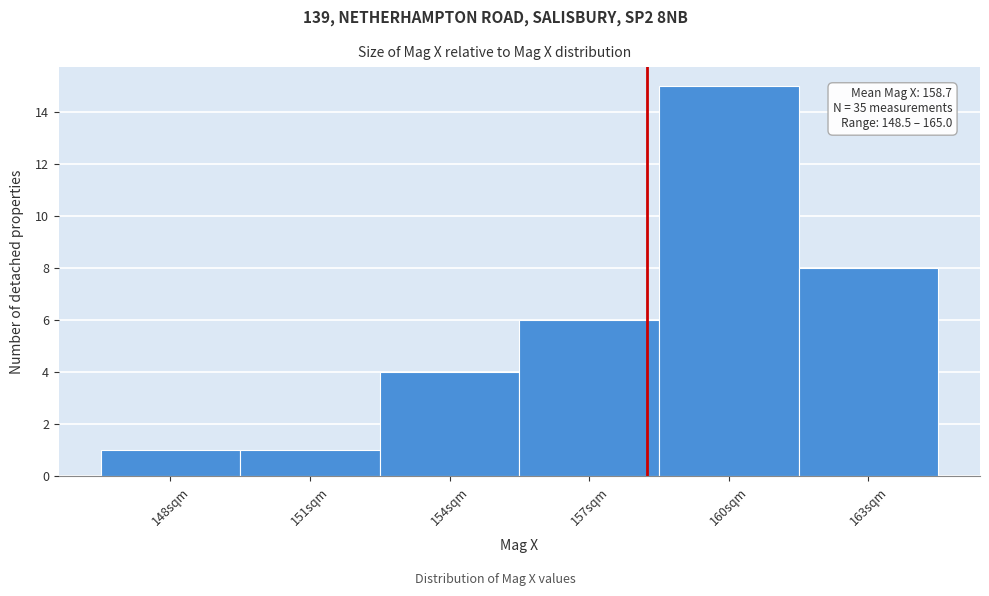

Reading left to right, extract all data points from this chart.

148sqm=1	151sqm=1	154sqm=4	157sqm=6	160sqm=15	163sqm=8